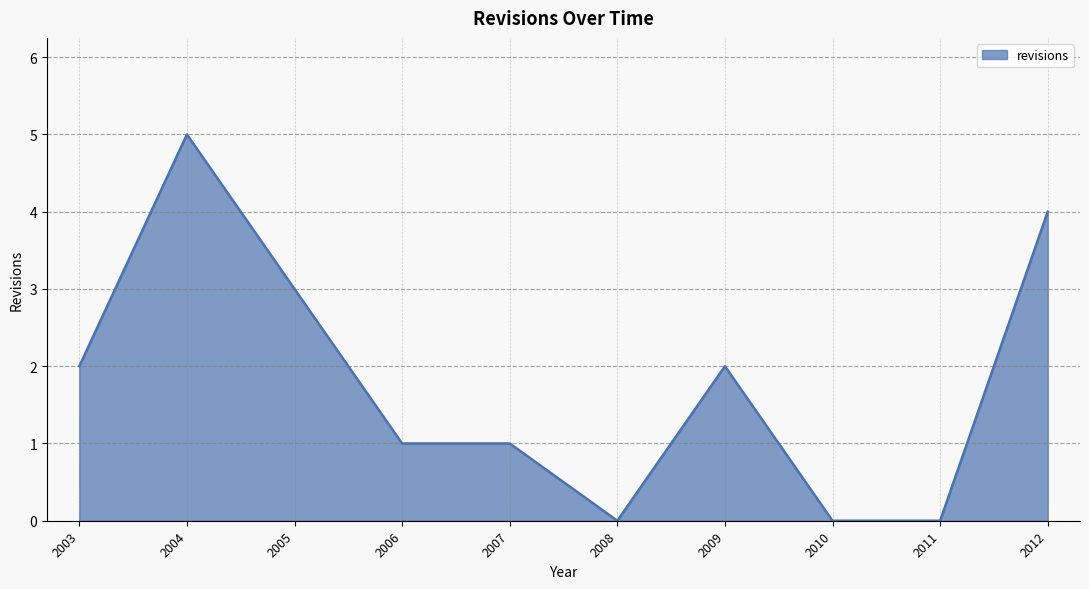

At which category does the chart reach its peak across all series?

2004